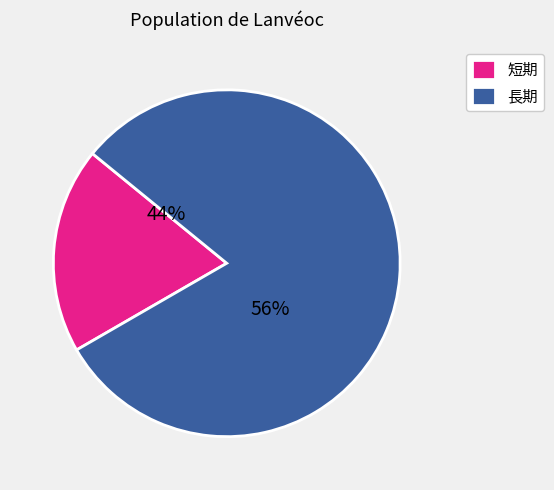

Is the sum of 長期 and 短期 greater than half?

Yes